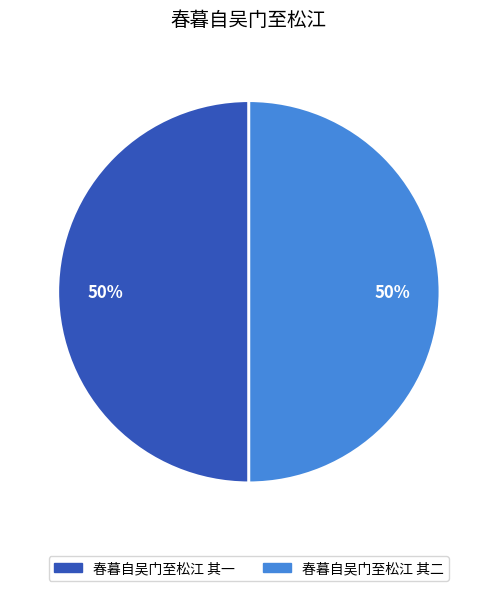

To the nearest percent, what portion does 春暮自吴门至松江 其一 represent?

50%